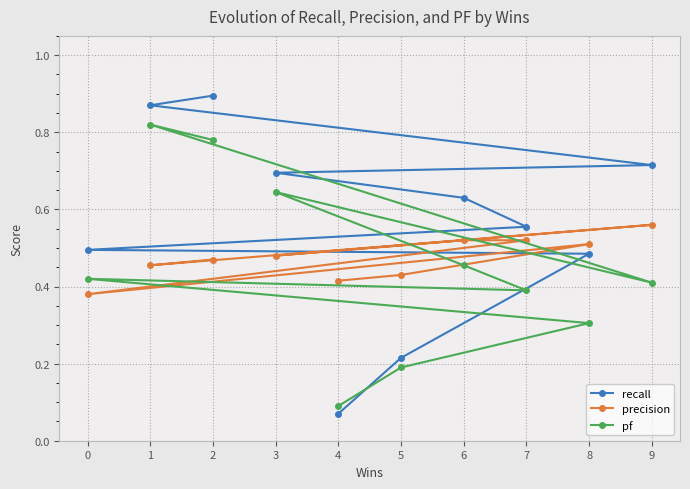

How many categories are shown in the chart?

10